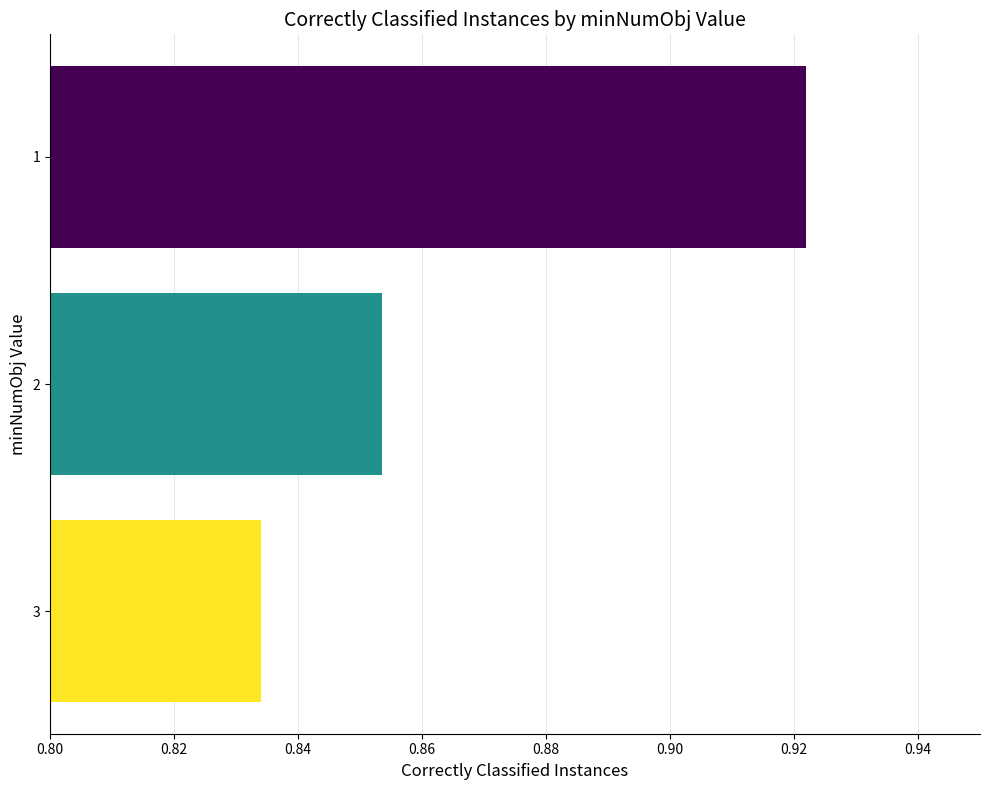

What is the sum of the values at 3 and 2?

1.7